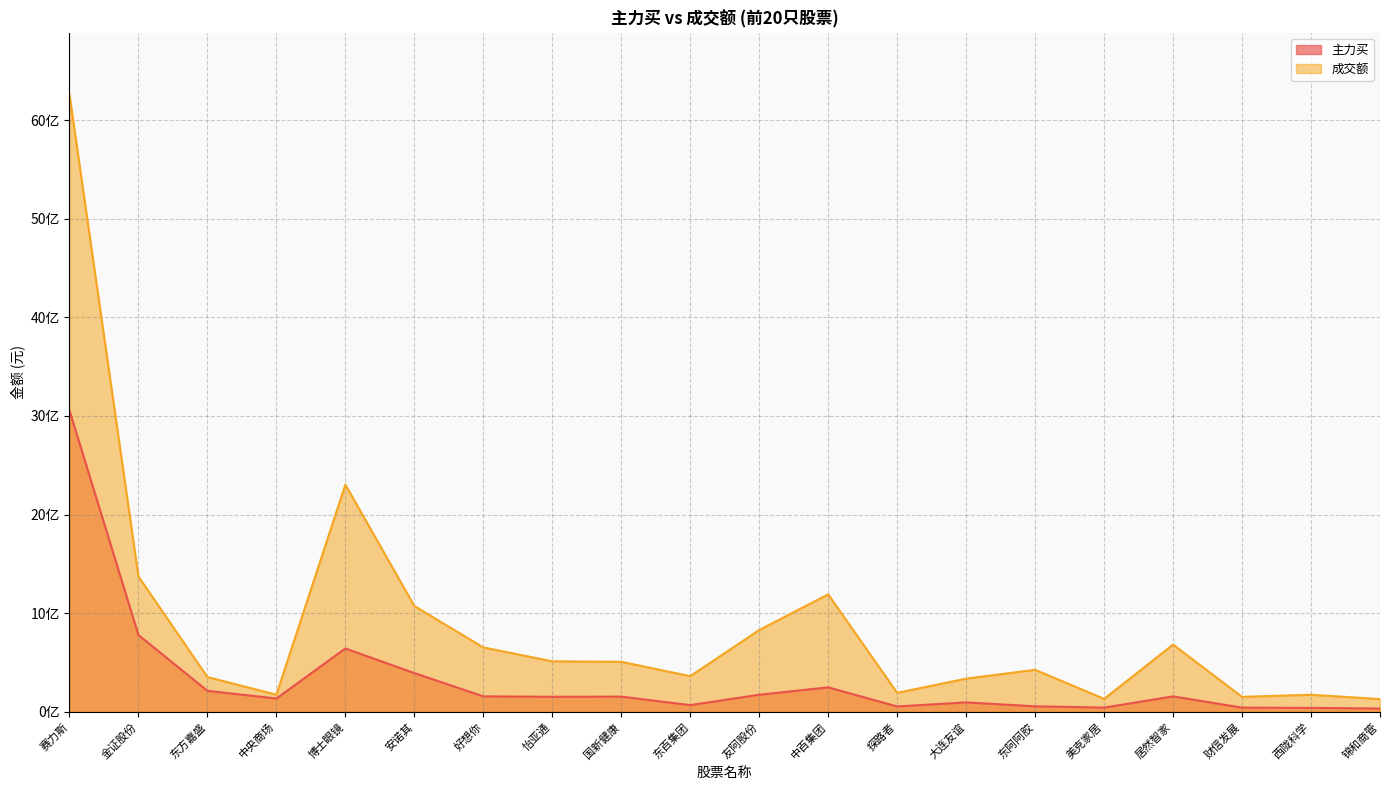

What are all the series names shown in the legend?

主力买, 成交额